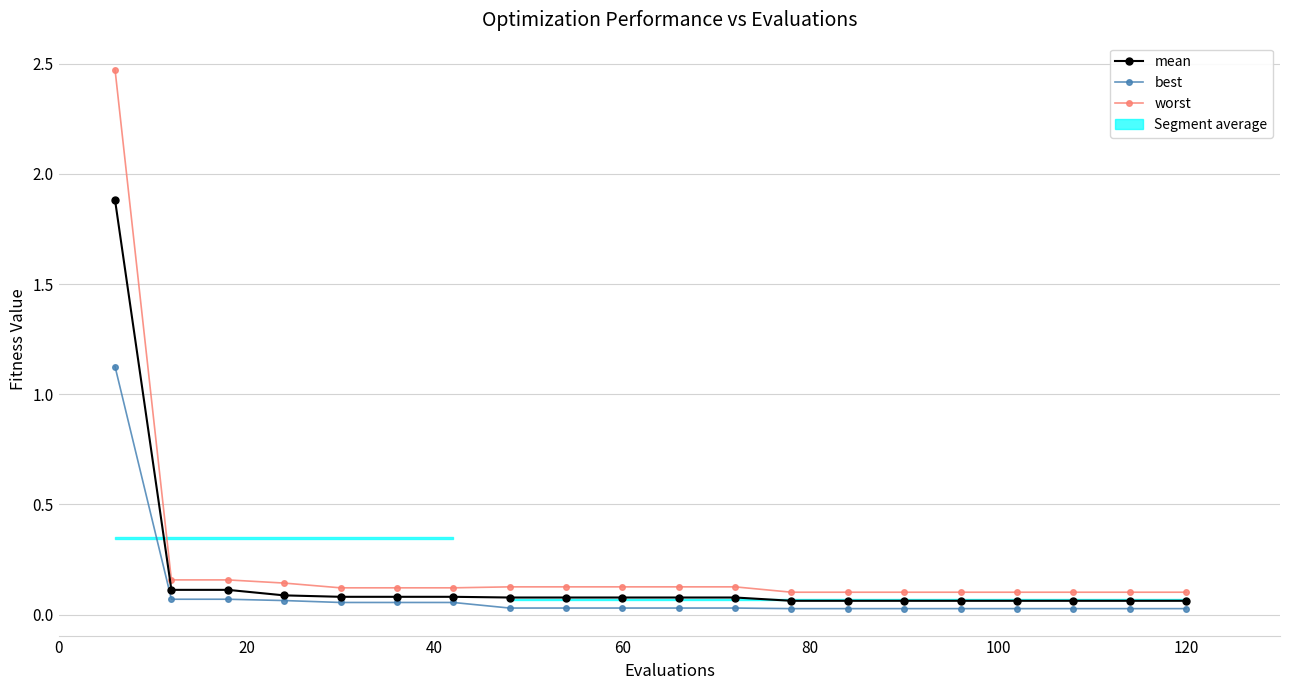

What is the difference between the maximum and minimum values in the worst series?

2.4